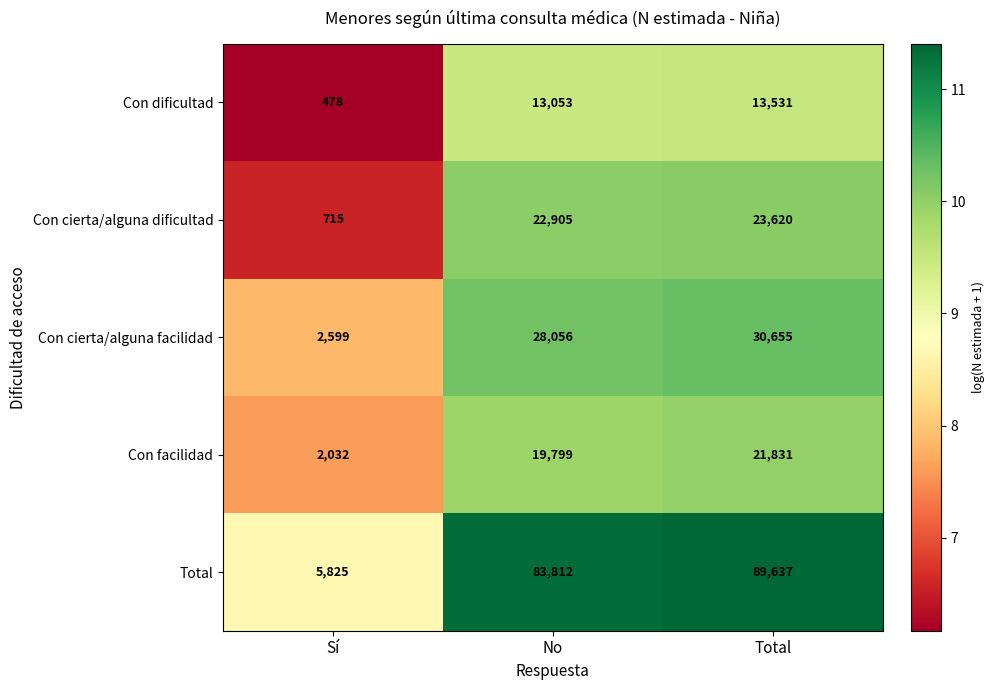

Which series changed the most between No and Total?

Total